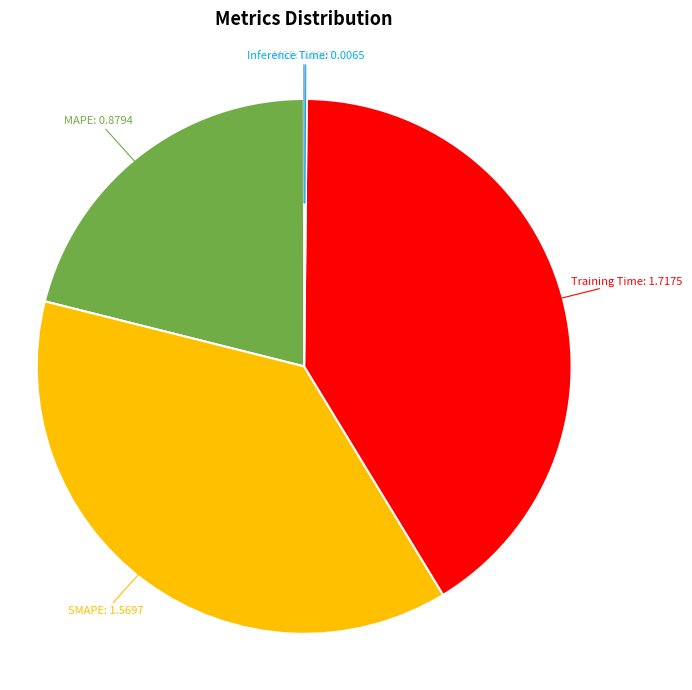

Is there any slice that represents more than half of the pie?

No